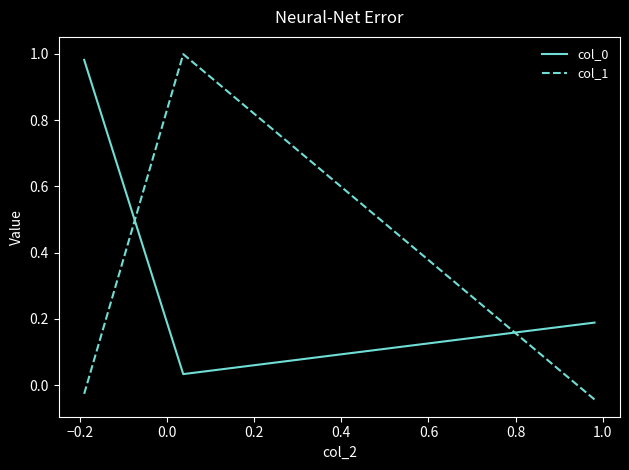

At how many categories does at least one series exceed 0?

3